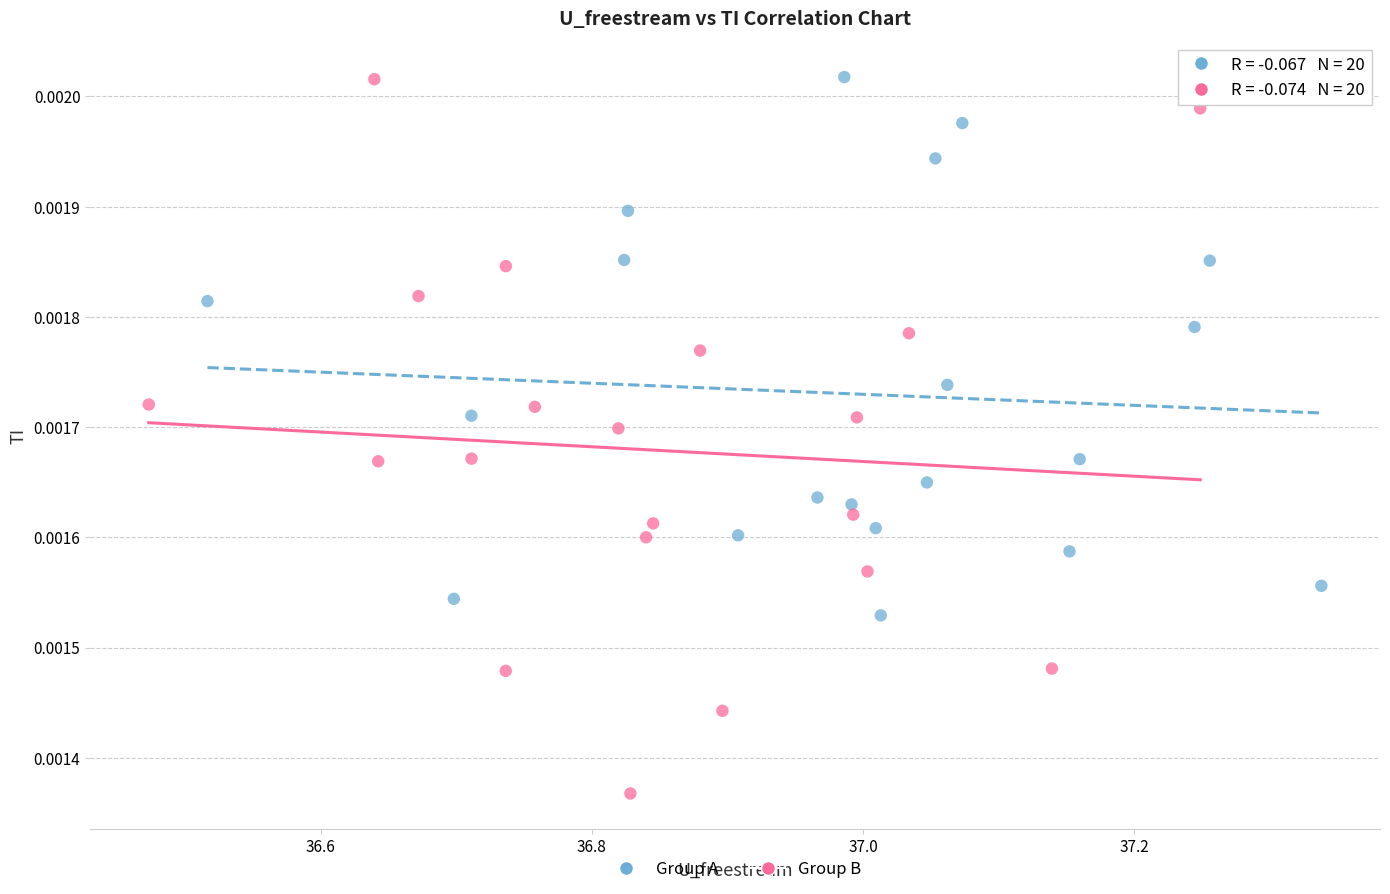

What are all the series names shown in the legend?

Group A, Group B